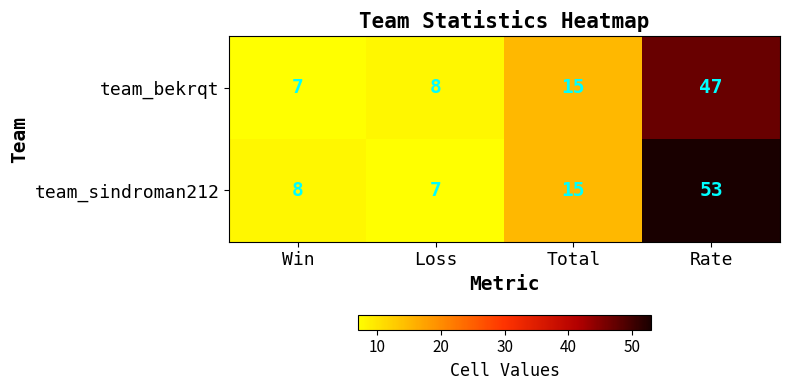

What is the greatest value displayed?

53